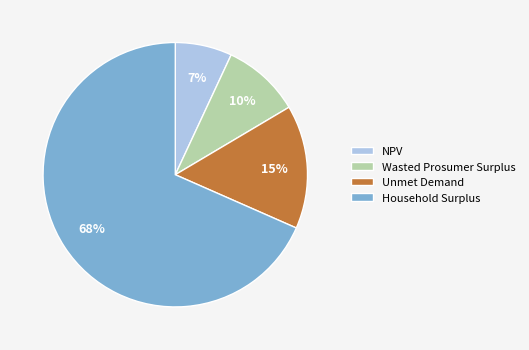

How many slices are in this pie chart?

4